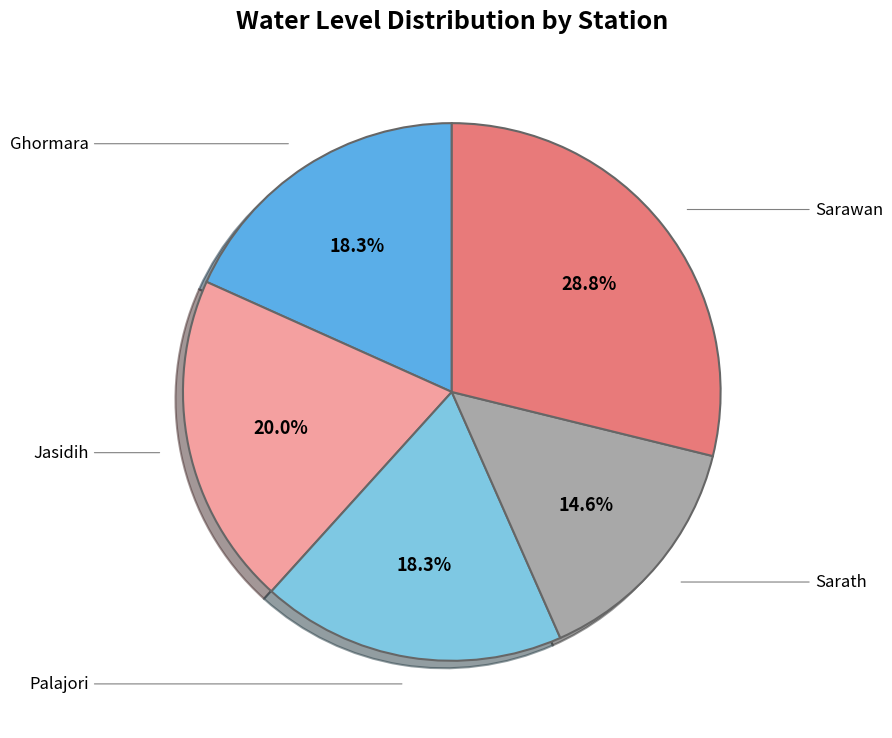

To the nearest percent, what is the average slice percentage?

20%